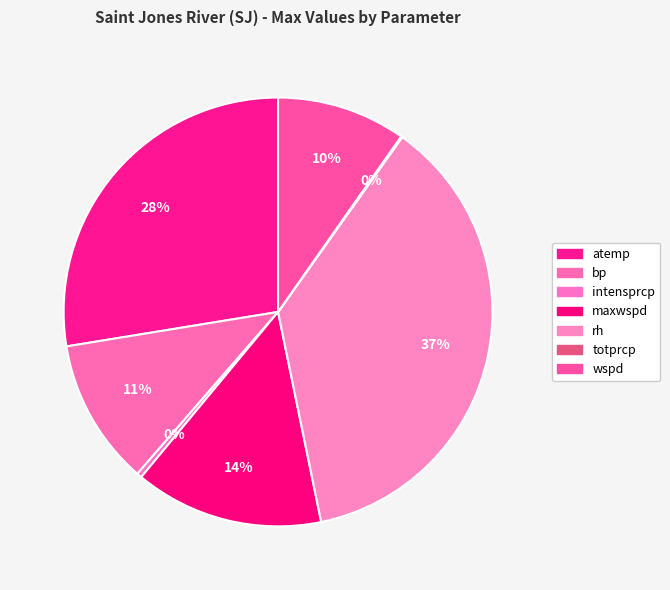

Is there a majority slice in this chart?

No